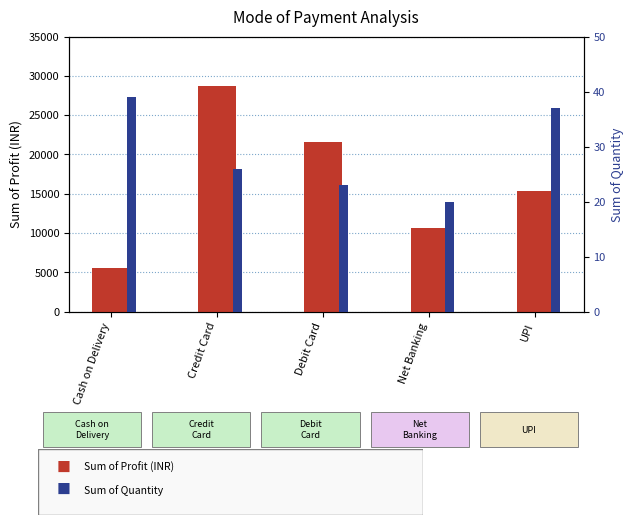

What value does the Sum of Profit (INR) series have at Net Banking, to the nearest 100?

10600